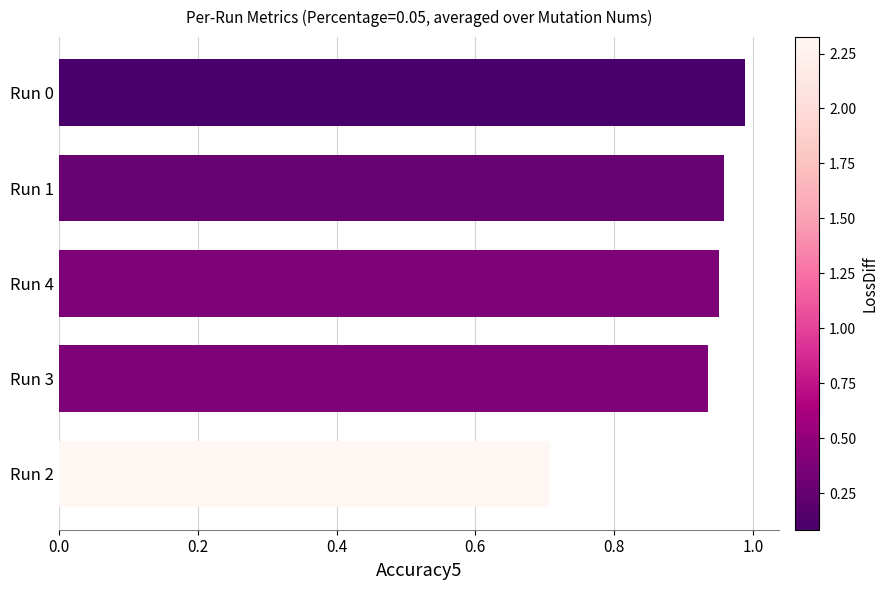

Is it true that the value at Run 1 is 1.5?

False